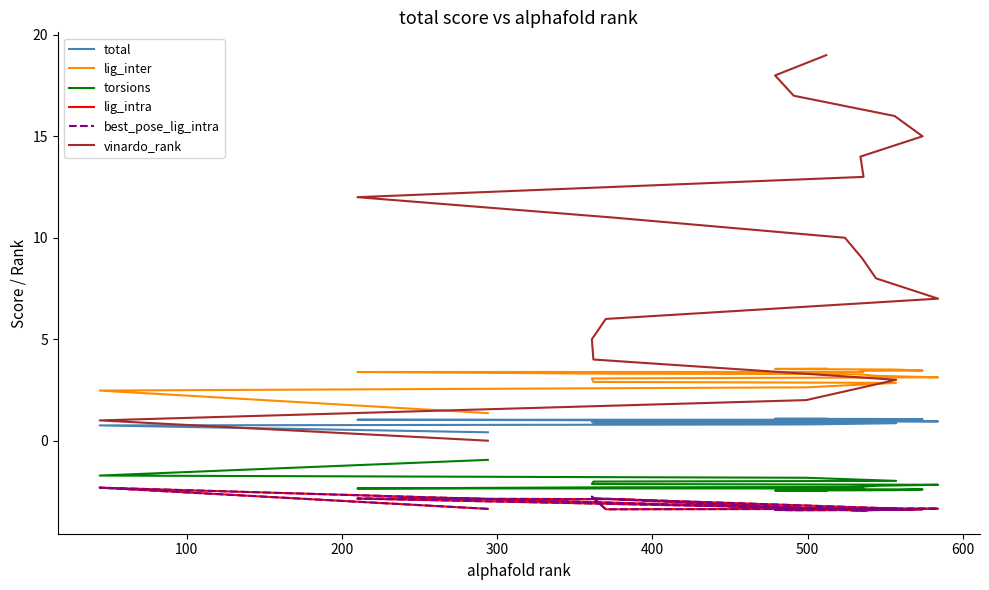

The lig_inter series shows 1.3 at 9. True or false?

False